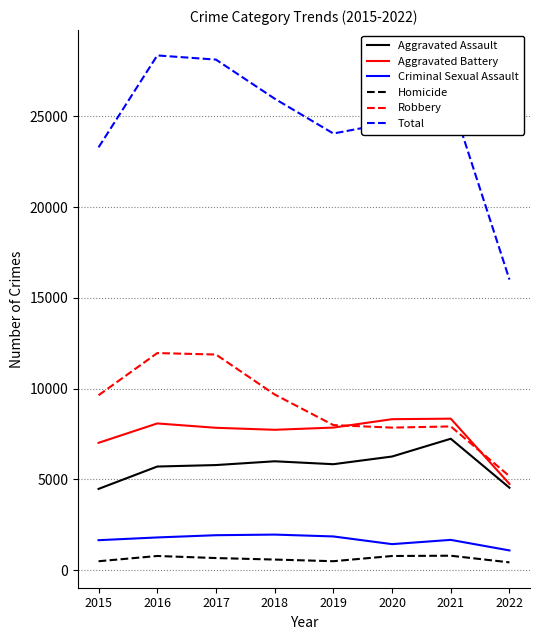

What is the difference between the maximum and minimum values in the Aggravated Battery series?

3594